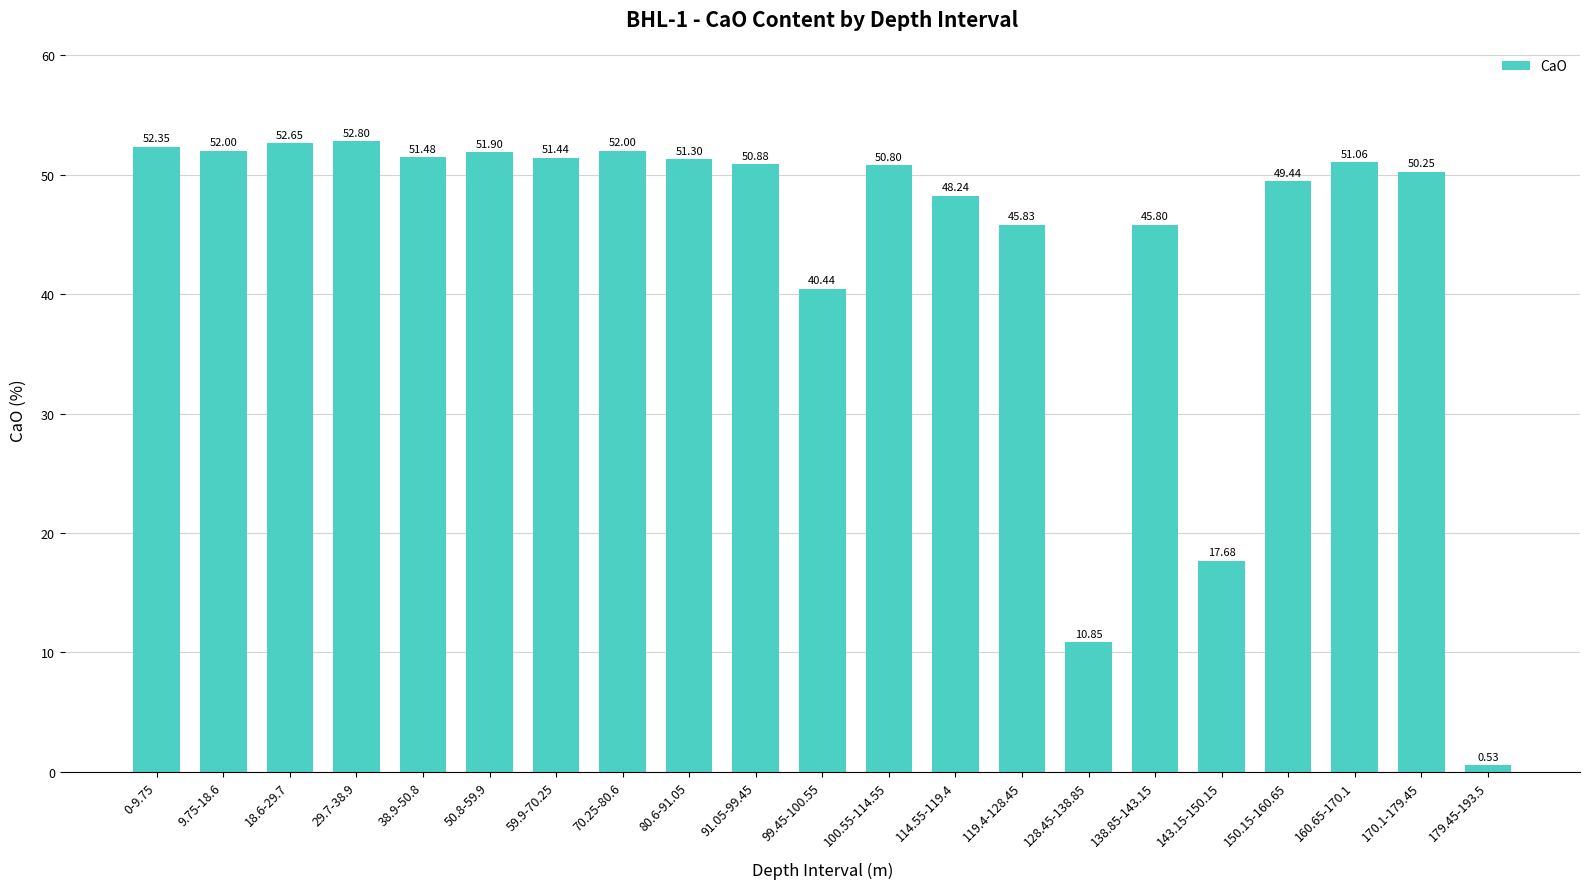

Is it true that the value at 38.9-50.8 is 51.5?

True